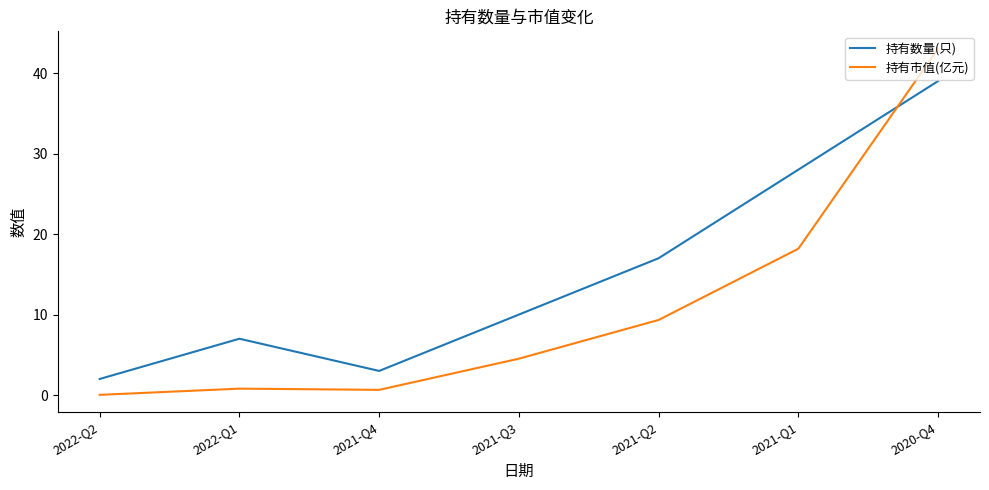

What is the difference between the second highest and second lowest values in the 持有数量(只) series?

25.0